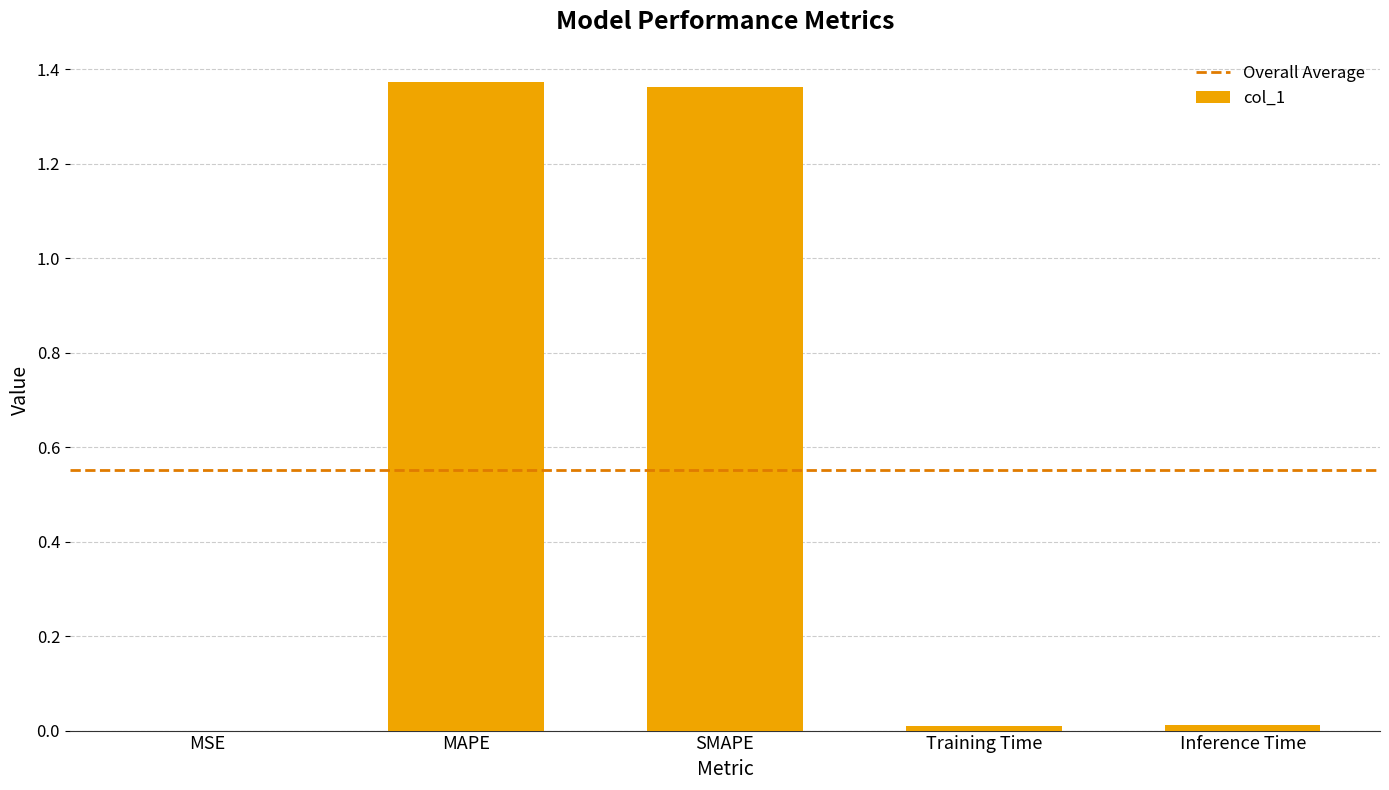

What is the sum of all values?

2.8